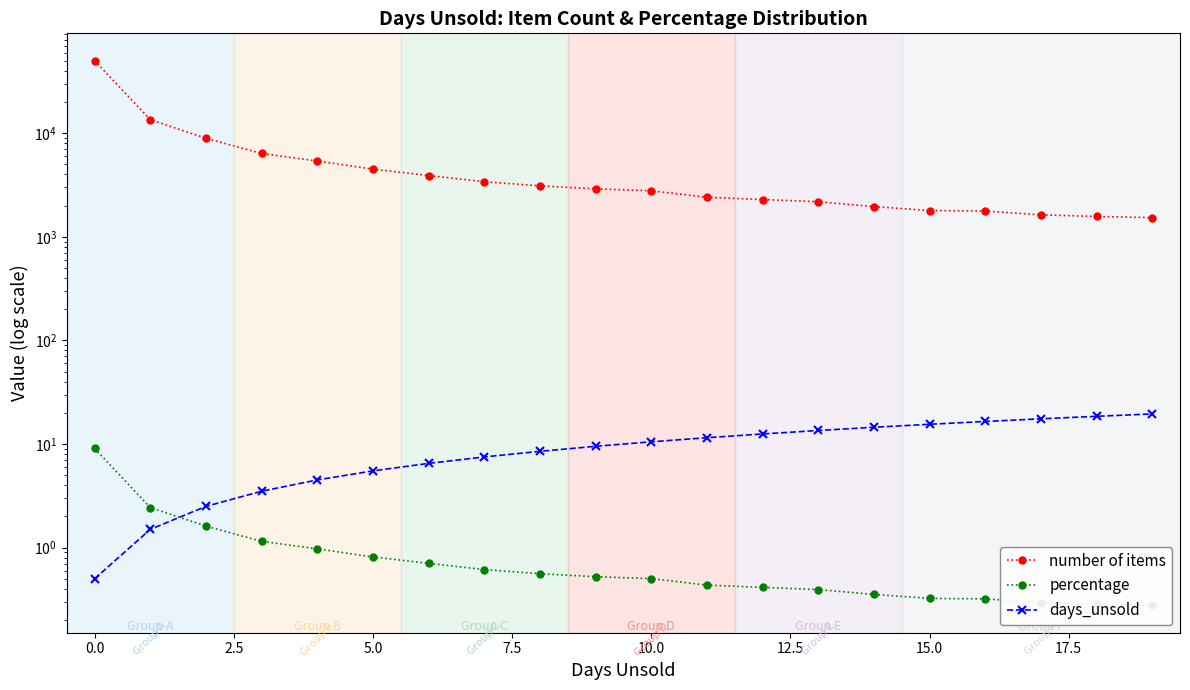

What is the average value of the percentage series?

1.1